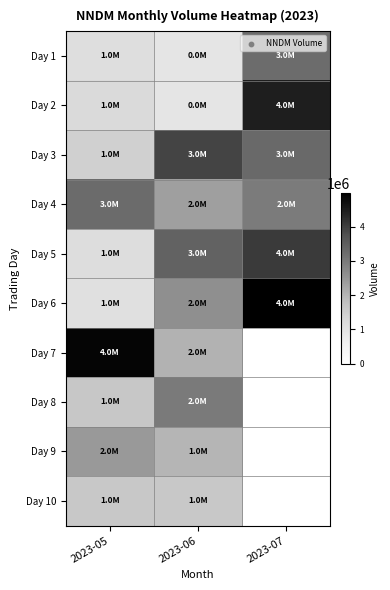

Which category has the lowest value across all series?

2023-06